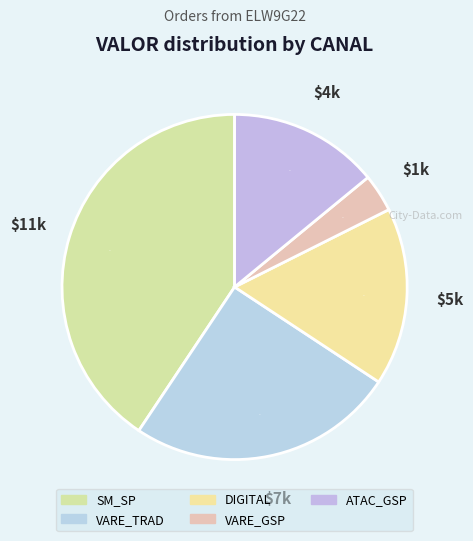

How many slices are in this pie chart?

5